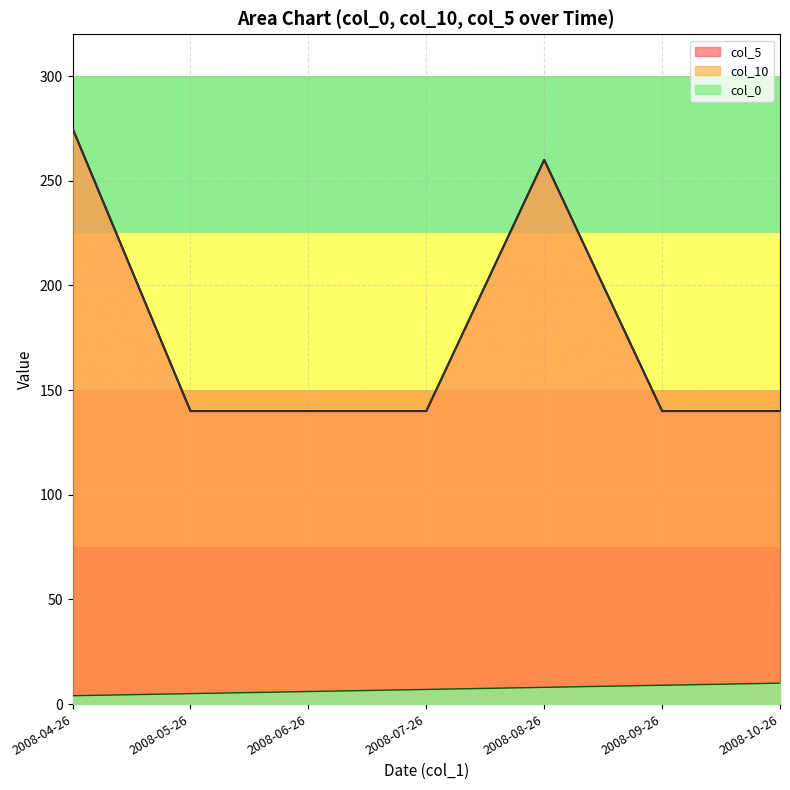

Reading left to right, what are all the values shown in this chart?

col_5 line: 2008-04-26=275	2008-05-26=140	2008-06-26=140	2008-07-26=140	2008-08-26=260	2008-09-26=140	2008-10-26=140
col_10 line: 2008-04-26=275	2008-05-26=140	2008-06-26=140	2008-07-26=140	2008-08-26=260	2008-09-26=140	2008-10-26=140
col_0 line: 2008-04-26=4	2008-05-26=5	2008-06-26=6	2008-07-26=7	2008-08-26=8	2008-09-26=9	2008-10-26=10